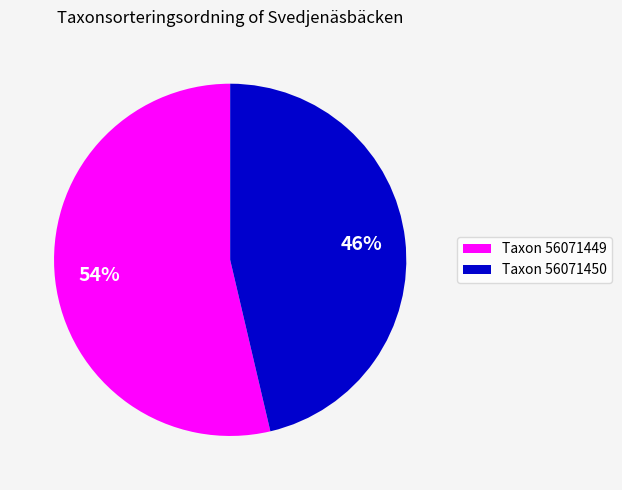

Approximately how many times larger is the value at Taxon 56071449 compared to Taxon 56071450?

1.2